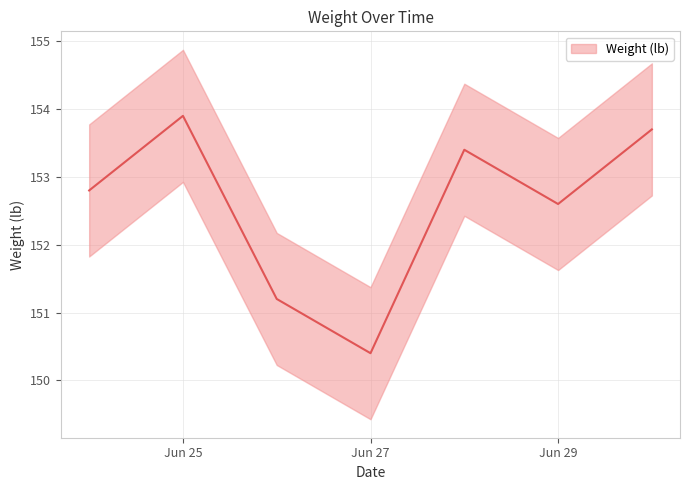

True or false: the data shows 73.8 at Jun 27.

False